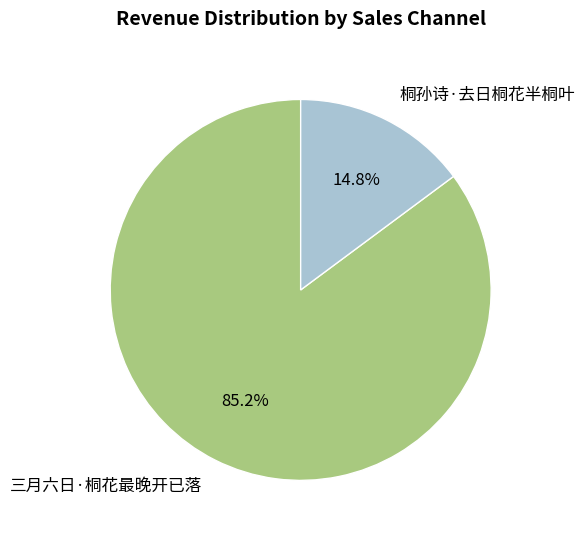

What portion of the pie excludes 桐孙诗·去日桐花半桐叶?

85.2%